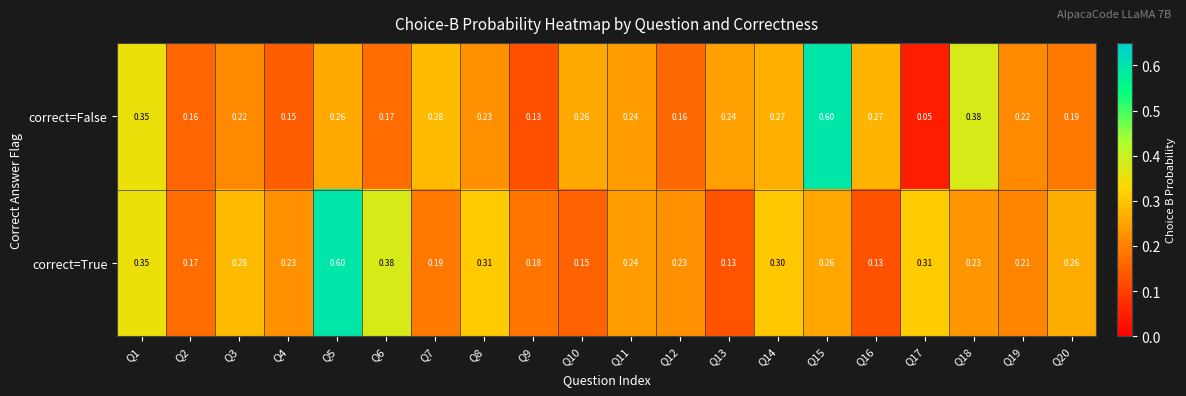

Which series has the largest total across all categories?

correct=True